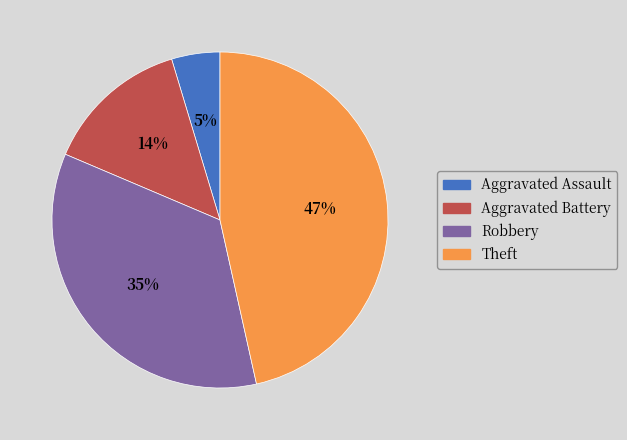

To the nearest percent, what is the average slice percentage?

25%